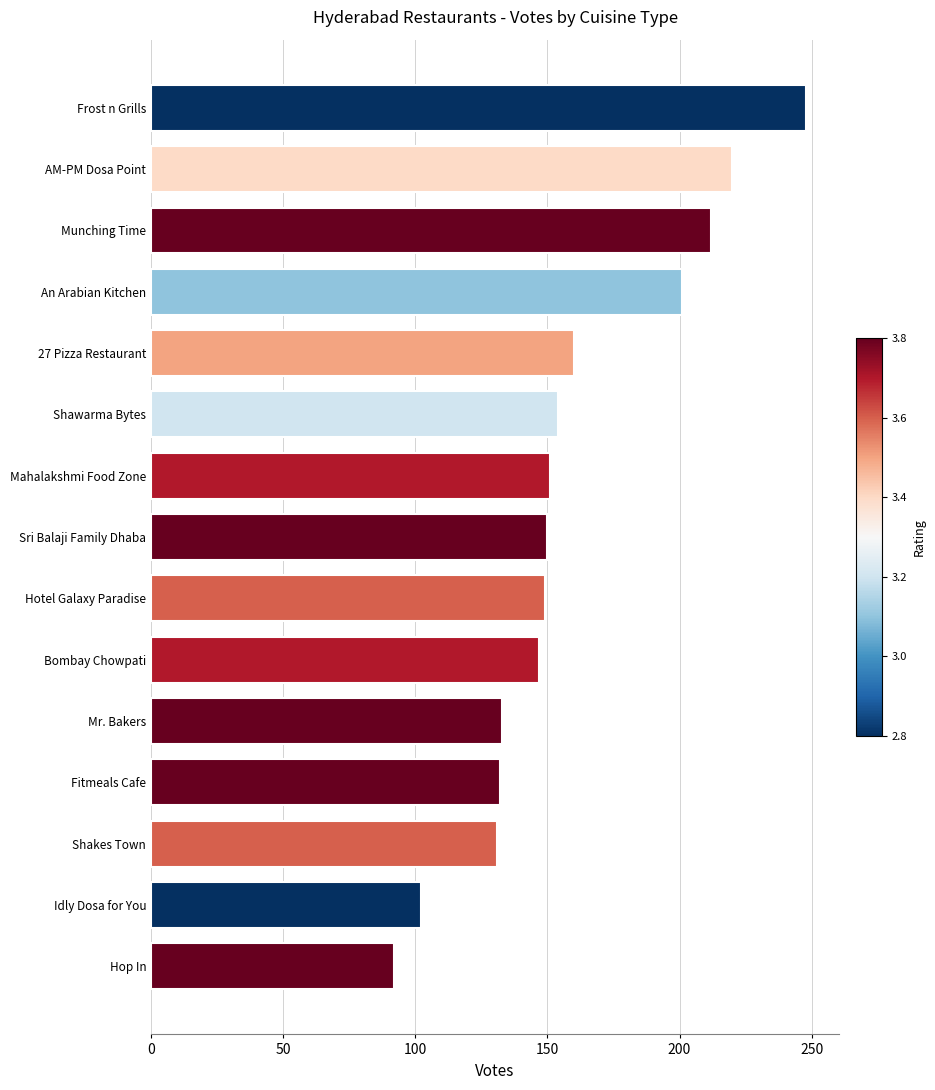

The value at AM-PM Dosa Point is 381. True or false?

False